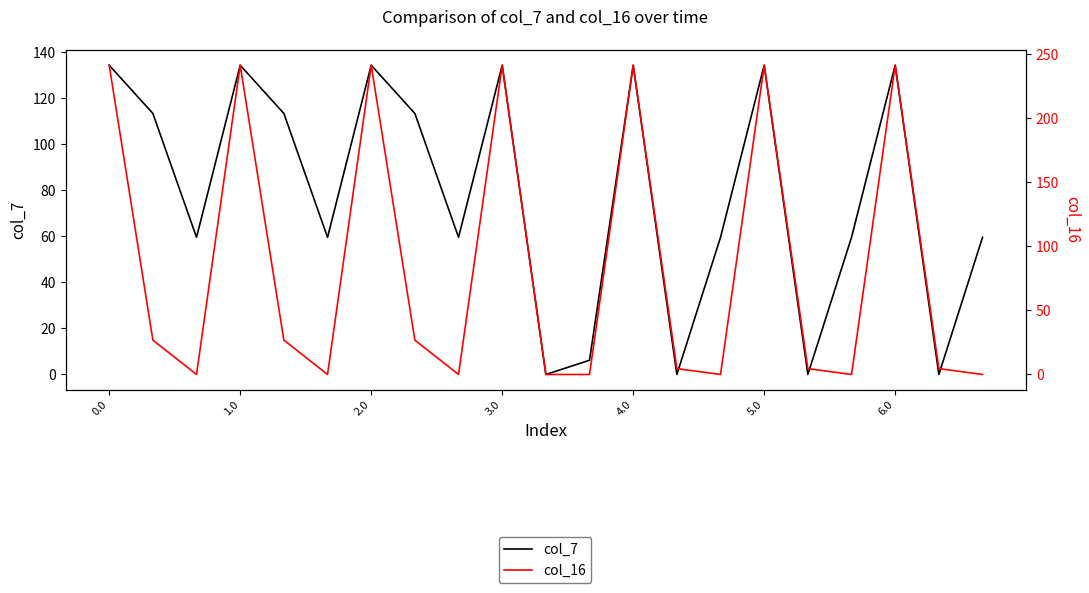

Reading right to left, what are all the values shown in this chart?

col_7: 59.6	0.0	134.3	59.6	0.0	134.3	59.6	0.0	134.3	6.2	0.0	134.3	59.6	113.4	134.3	59.6	113.4	134.3	59.6	113.4	134.3
col_16: 0.0	4.6	241.5	0.0	4.6	241.5	0.0	4.6	241.5	0.0	0.0	241.5	0.0	26.8	241.5	0.0	26.8	241.5	0.0	26.8	241.5